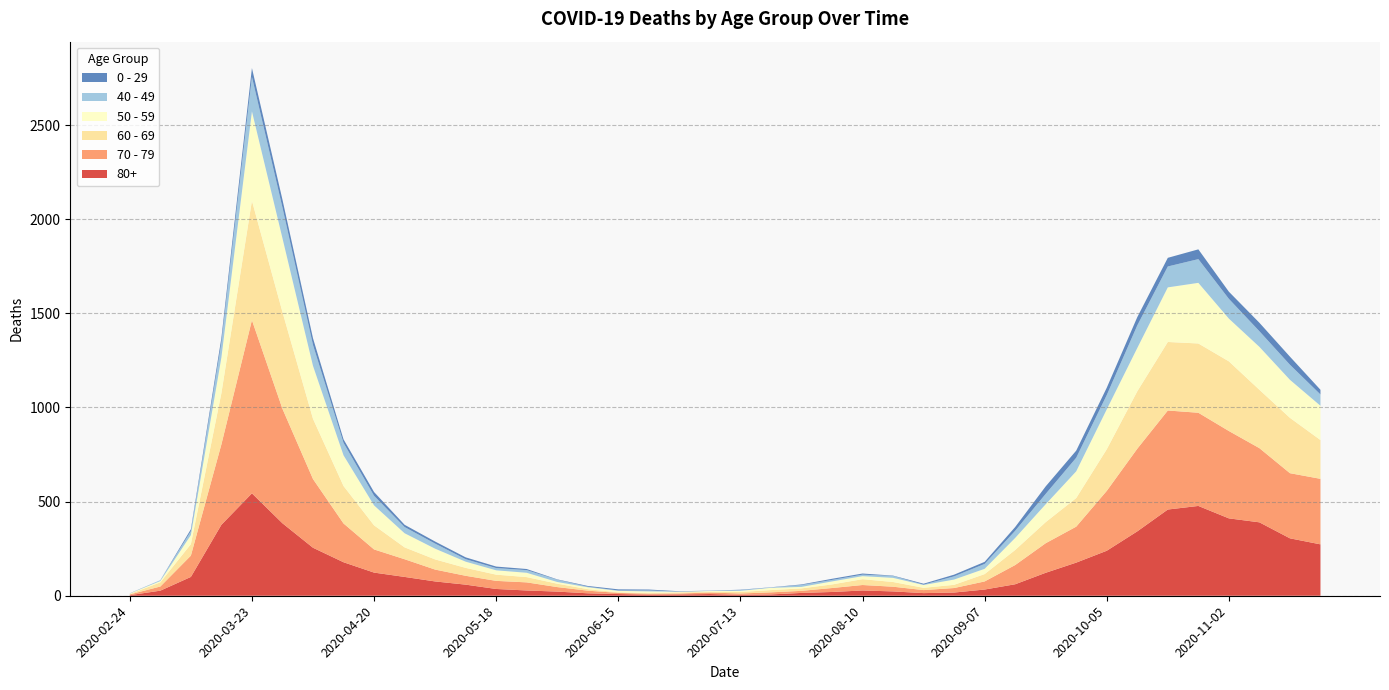

Reading left to right, list all the values displayed in this chart.

80+: 3	27	100	377	544	385	255	178	123	100	76	59	36	28	22	13	9	6	7	9	5	7	15	20	28	23	14	17	33	61	122	176	239	342	458	477	411	390	305	273
70 - 79: 4	22	113	427	920	608	365	206	123	94	63	47	43	43	24	14	6	5	5	8	7	11	11	21	29	25	16	24	43	102	157	191	318	439	526	495	464	394	346	348
60 - 69: 2	22	61	272	634	514	320	199	128	63	54	42	33	28	18	8	3	3	6	3	8	12	13	19	31	25	12	17	39	80	112	152	221	305	364	368	370	310	294	206
50 - 59: 3	7	48	190	475	392	281	163	106	75	57	33	23	23	9	10	8	9	3	5	6	12	8	16	16	22	15	28	28	64	95	142	212	230	290	322	227	228	202	182
40 - 49: 0	5	21	79	183	163	111	66	51	33	27	13	12	14	12	3	2	5	1	1	4	2	10	8	8	10	2	17	26	38	55	72	76	120	111	126	105	83	80	60
0 - 29: 1	0	10	25	47	42	36	19	20	12	11	10	8	6	2	4	6	5	2	1	2	1	3	6	6	2	5	9	11	20	40	38	39	44	46	52	38	45	43	25